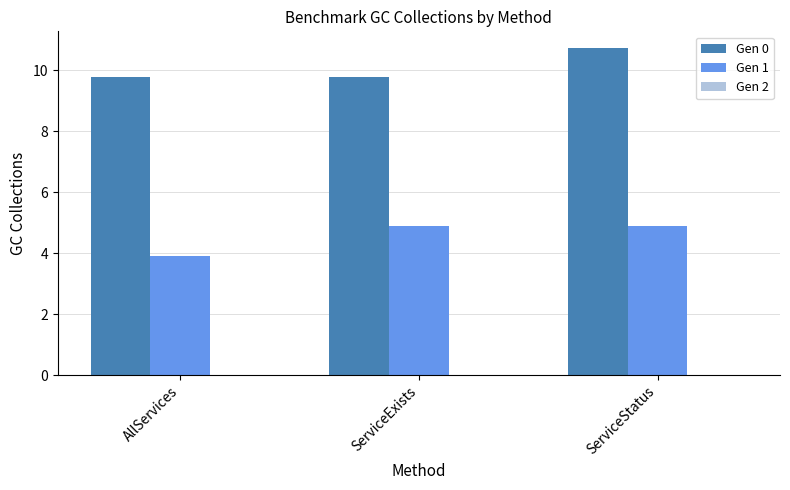

What position from the right is ServiceExists?

2